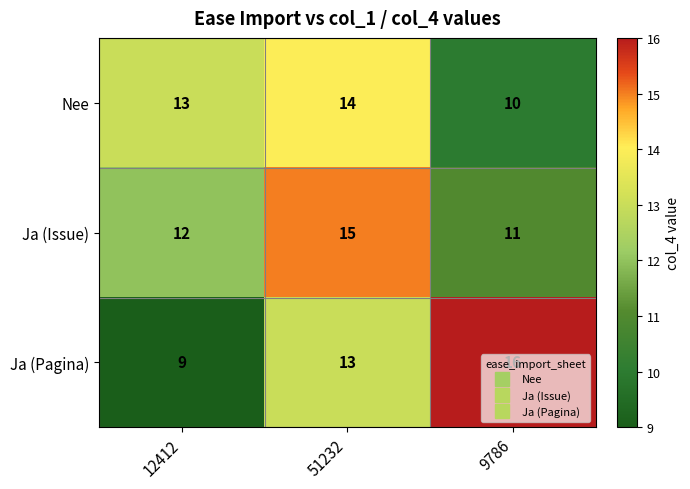

What is the sum of the Ja (Pagina) values at 9786 and 12412?

25